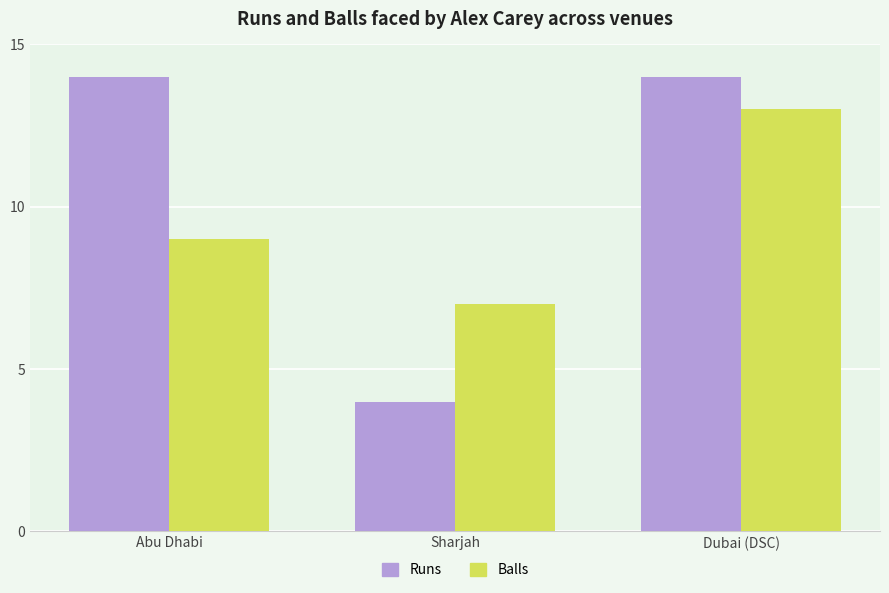

What are all the series names shown in the legend?

Runs, Balls